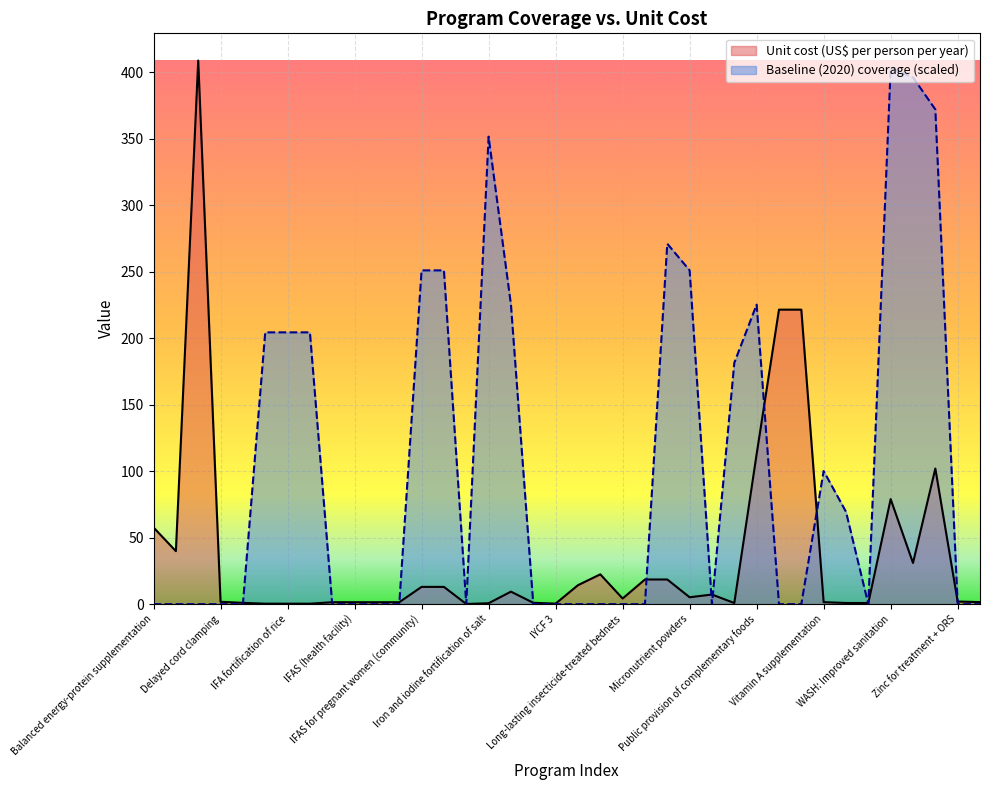

Reading right to left, list all the values displayed in this chart.

Unit cost (US$ per person per year): Zinc supplementation=1.5	Zinc for treatment + ORS=2.0	WASH: Piped water=102.0	WASH: Improved water source=31.0	WASH: Improved sanitation=79.0	WASH: Hygenic disposal=0.9	WASH: Handwashing=0.9	Vitamin A supplementation=1.5	Management of MAM=221.5	Treatment of SAM=221.5	Public provision of complementary foods=112.8	Oral rehydration salts=0.9	Multiple micronutrient supplementation=7.3	Micronutrient powders=5.2	Mg for pre-eclampsia=18.6	Mg for eclampsia=18.6	Long-lasting insecticide-treated bednets=4.3	Lipid-based nutrition supplements=22.4	Kangaroo mother care=14.3	IYCF 3=0.4	IYCF 2=1.1	IYCF 1=9.4	Iron and iodine fortification of salt=0.7	IPTp=0.1	IFAS for pregnant women (health facility)=13.0	IFAS for pregnant women (community)=13.0	IFAS (school)=1.5	IFAS (retailer)=1.5	IFAS (health facility)=1.5	IFAS (community)=1.5	IFA fortification of wheat flour=0.4	IFA fortification of rice=0.4	IFA fortification of maize=0.4	Family planning=1.0	Delayed cord clamping=1.8	Cash transfers=408.8	Calcium supplementation=39.9	Balanced energy-protein supplementation=57.7
Baseline (2020) coverage: Zinc supplementation=0.0	Zinc for treatment + ORS=0.0	WASH: Piped water=372.0	WASH: Improved water source=396.1	WASH: Improved sanitation=403.1	WASH: Hygenic disposal=0.0	WASH: Handwashing=69.5	Vitamin A supplementation=100.2	Management of MAM=0.0	Treatment of SAM=0.0	Public provision of complementary foods=225.2	Oral rehydration salts=181.5	Multiple micronutrient supplementation=0.0	Micronutrient powders=251.0	Mg for pre-eclampsia=271.0	Mg for eclampsia=0.0	Long-lasting insecticide-treated bednets=0.0	Lipid-based nutrition supplements=0.0	Kangaroo mother care=0.0	IYCF 3=0.0	IYCF 2=0.0	IYCF 1=225.2	Iron and iodine fortification of salt=351.6	IPTp=0.0	IFAS for pregnant women (health facility)=251.0	IFAS for pregnant women (community)=251.0	IFAS (school)=0.0	IFAS (retailer)=0.0	IFAS (health facility)=0.0	IFAS (community)=0.0	IFA fortification of wheat flour=204.4	IFA fortification of rice=204.4	IFA fortification of maize=204.4	Family planning=0.0	Delayed cord clamping=0.0	Cash transfers=0.0	Calcium supplementation=0.0	Balanced energy-protein supplementation=0.0